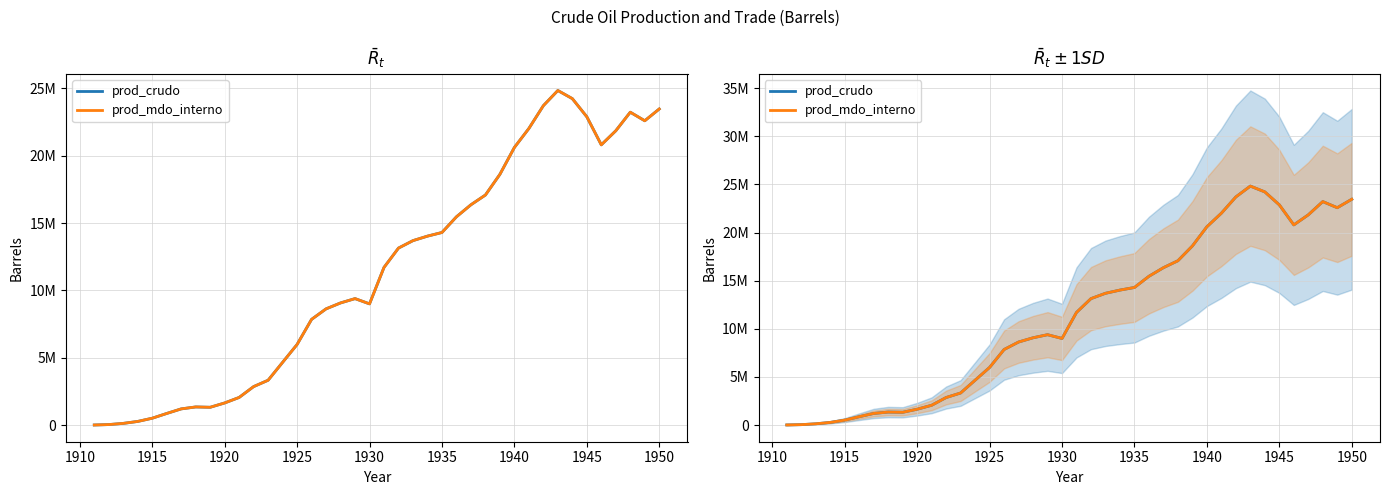

What is the maximum value shown in the chart?

24832130.4